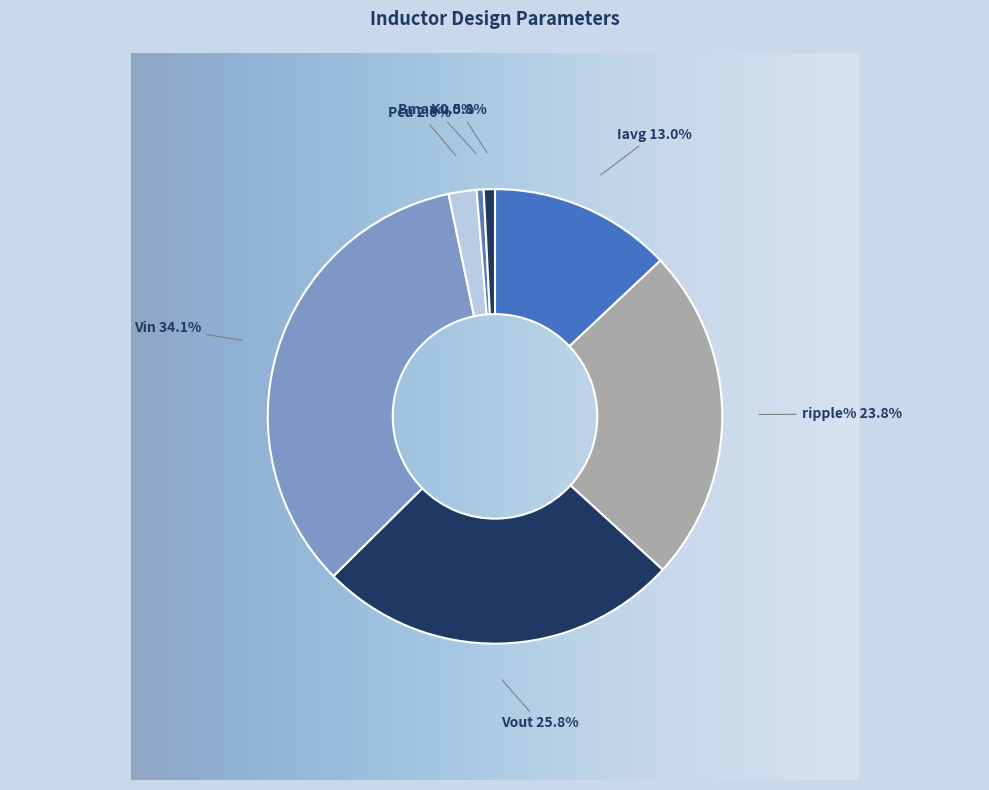

Which category has the biggest portion of the pie?

Vin